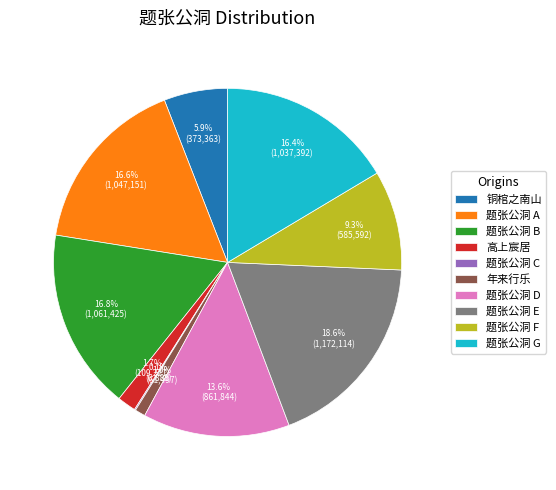

Between 铜棺之南山 and 高上宸居, which is larger?

铜棺之南山